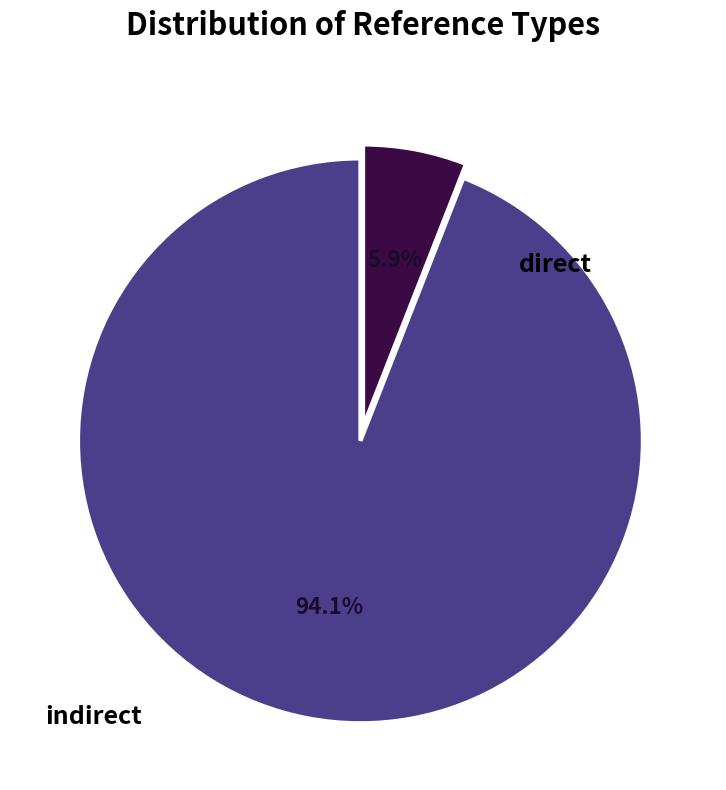

Is there any slice that represents more than half of the pie?

Yes